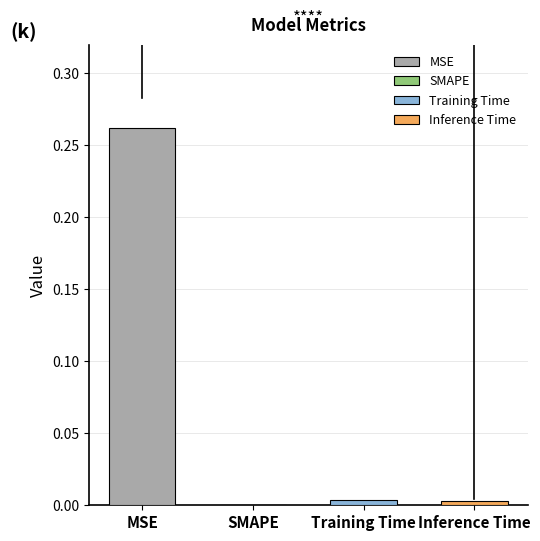

Is it true that the value at Training Time is 0.0?

False